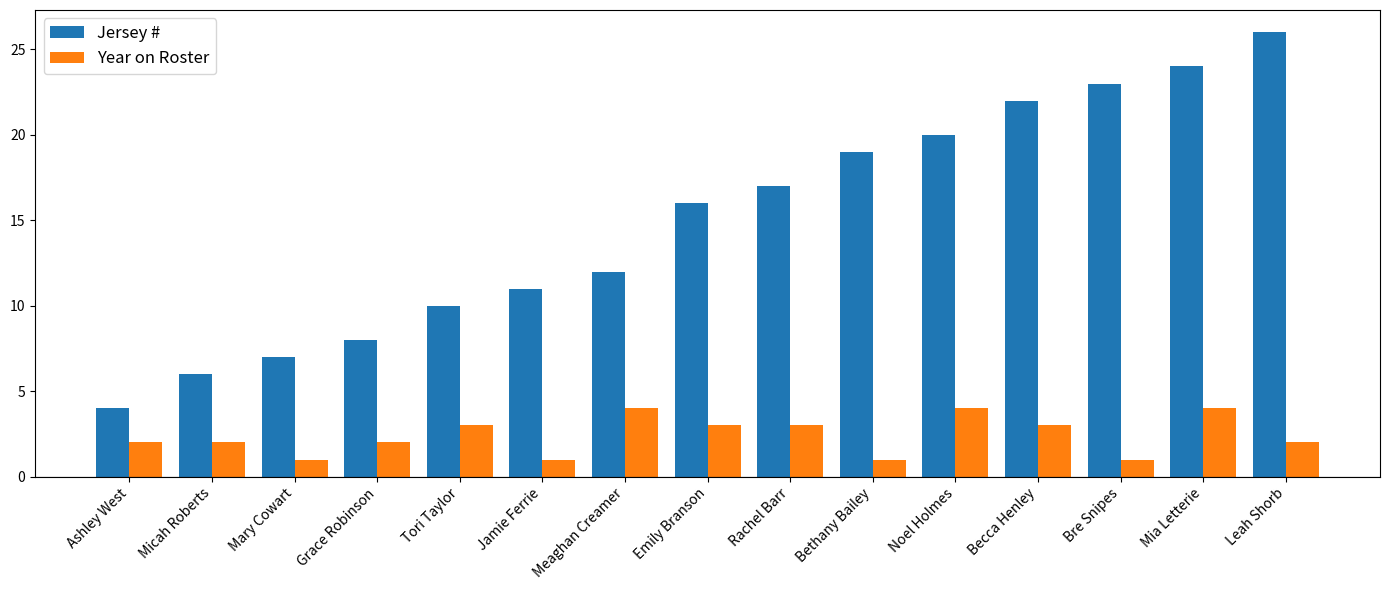

What value does the Year on Roster series have at Becca Henley?

3